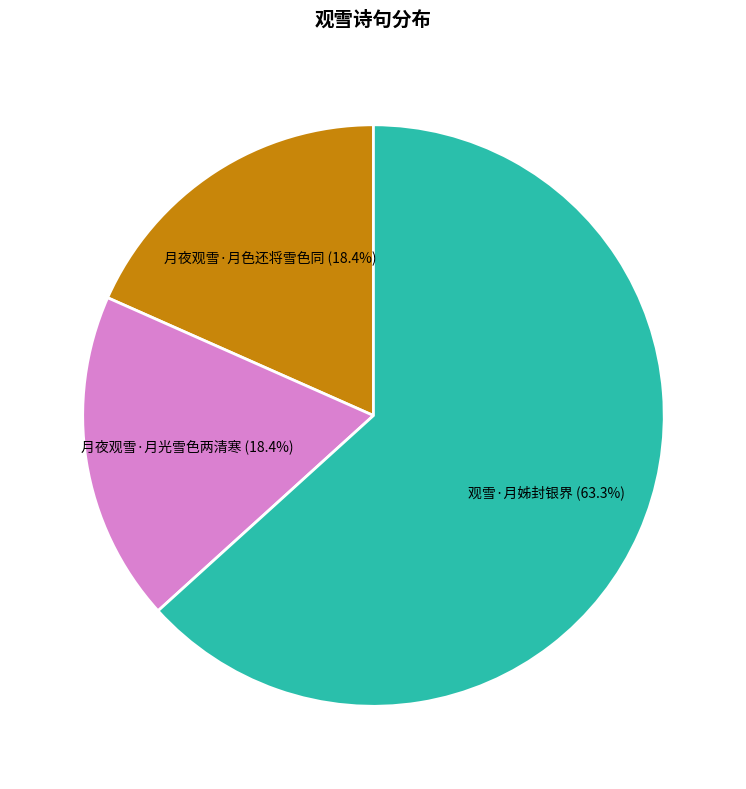

Which slice is the largest?

观雪·月姊封银界